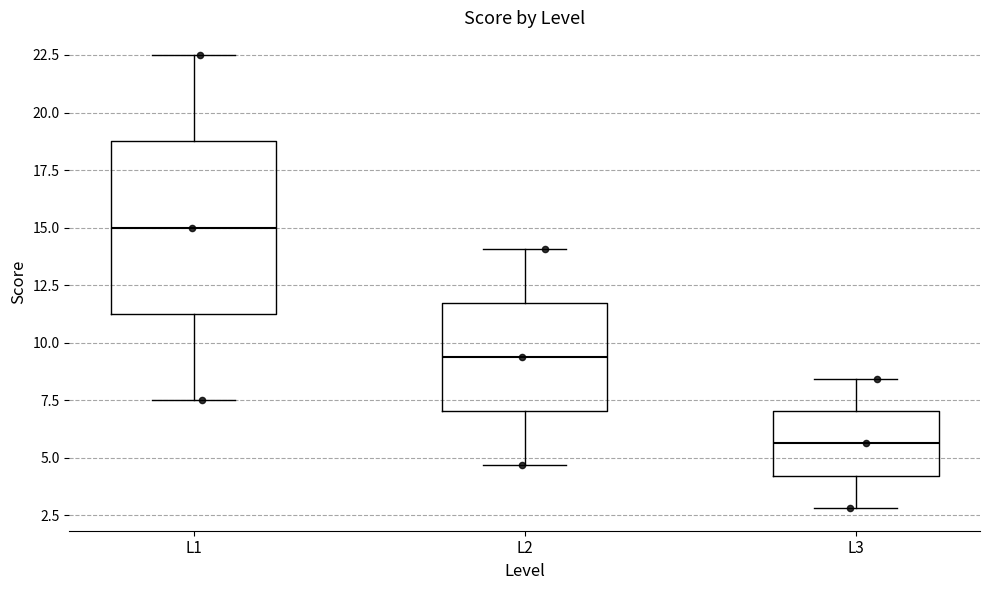

Which box is the tallest, from its lower edge to its upper edge?

L1